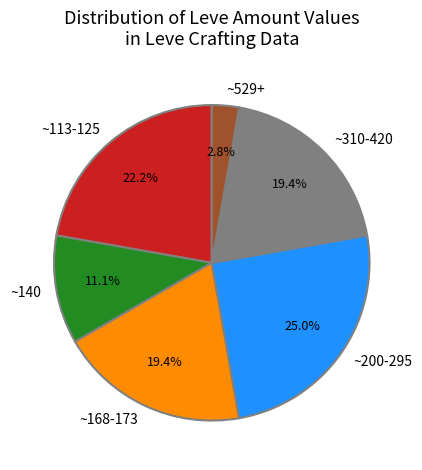

How many segments does this pie chart have?

6